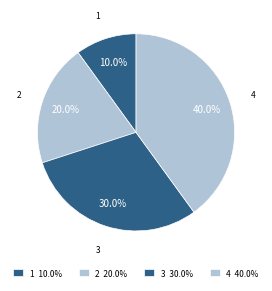

Does 3 represent more than half of the total?

No